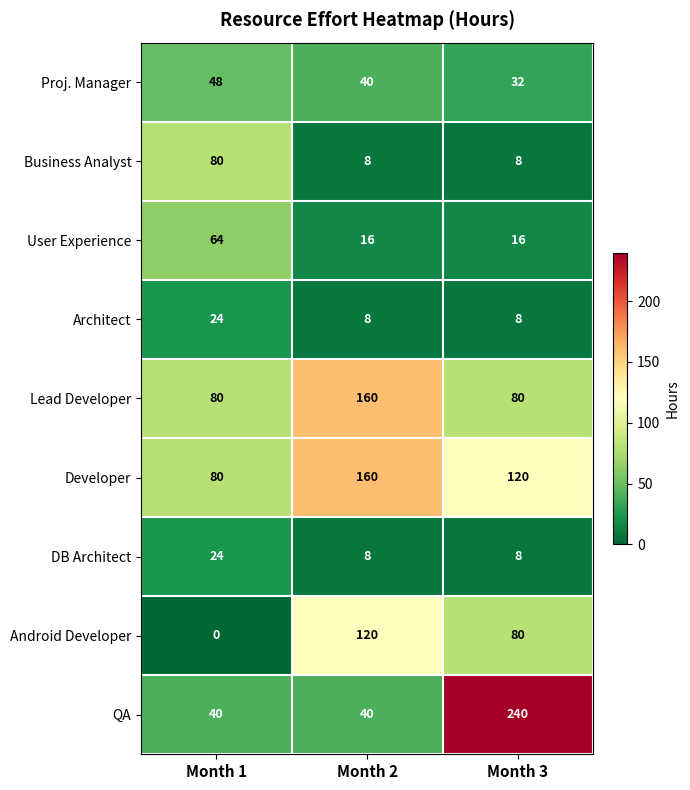

Is it true that Business Analyst equals 8 at Month 3?

True